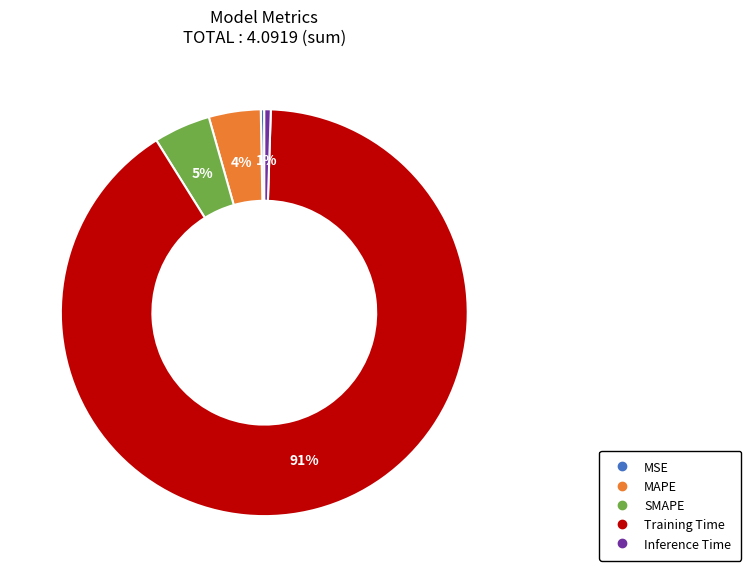

Does any single category account for the majority?

Yes